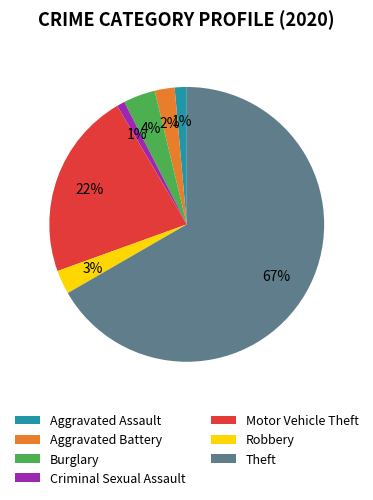

Does any single category account for the majority?

Yes